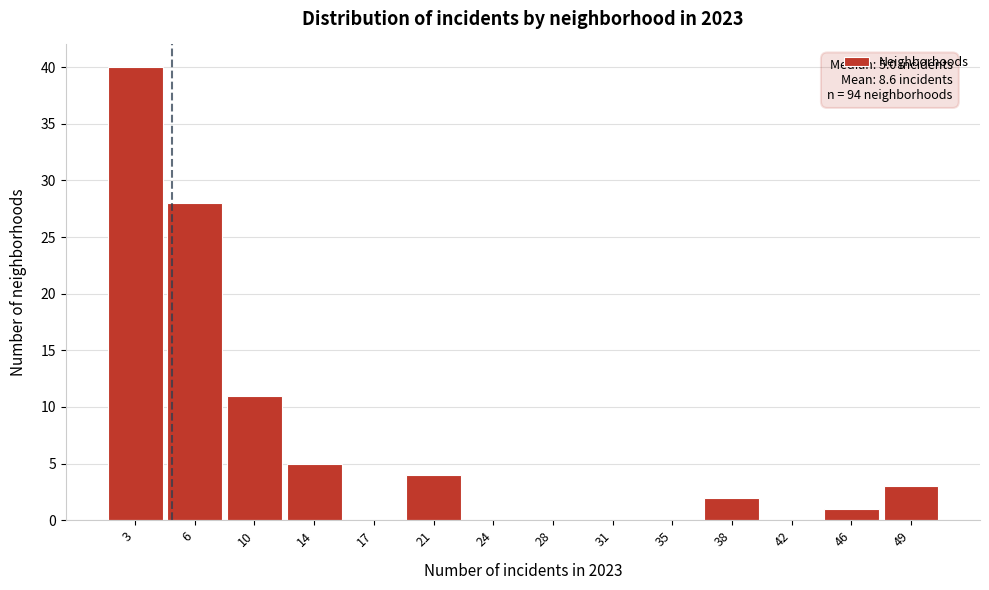

Over which range of the x-axis is the bar tallest?

1.0 to 4.5